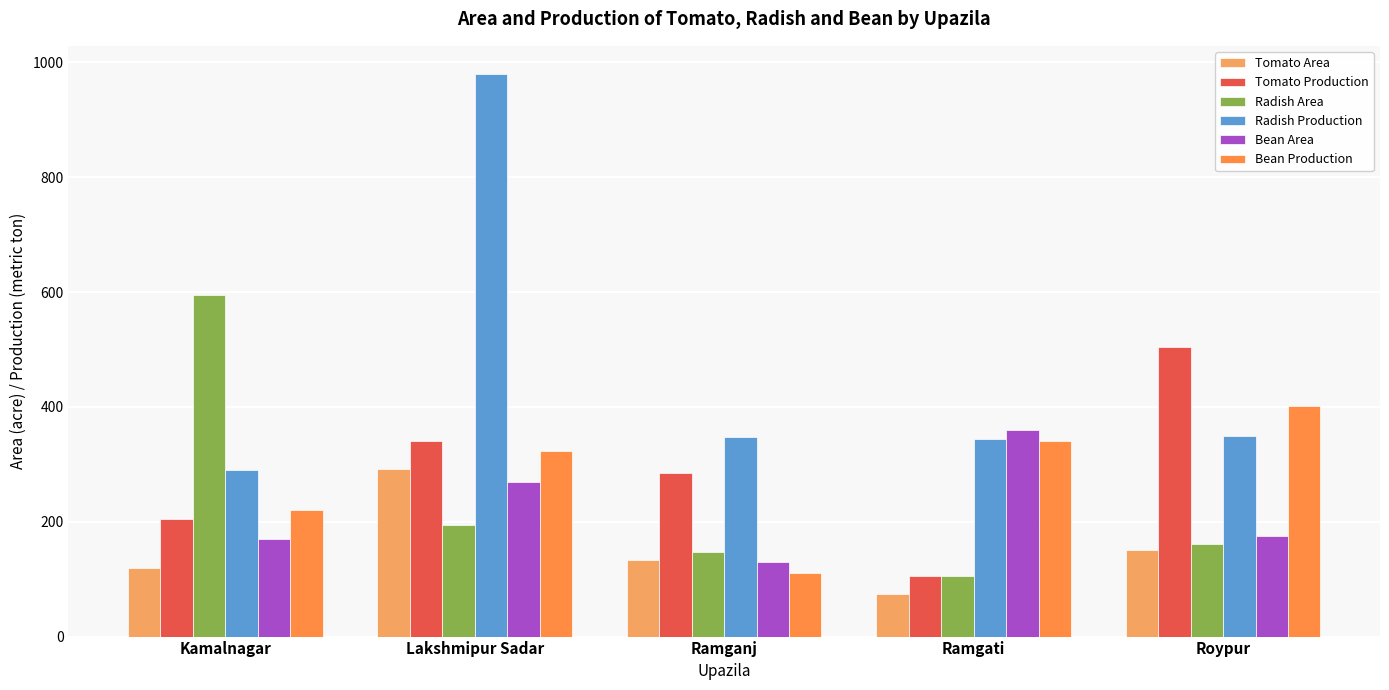

What is the sum of the Tomato Area values at Ramganj and Ramgati?

208